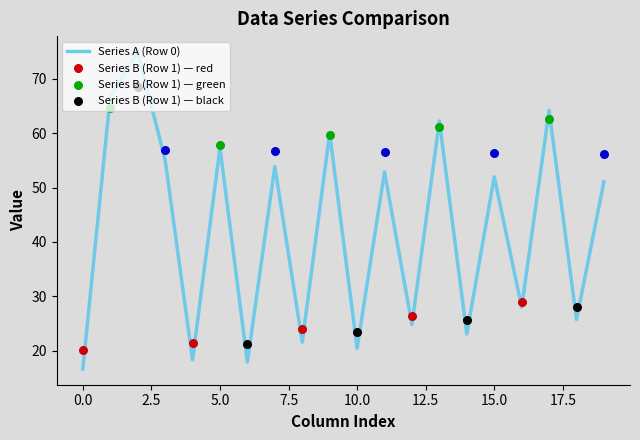

What is the highest value of the Series A (Row 0) series?

75.0